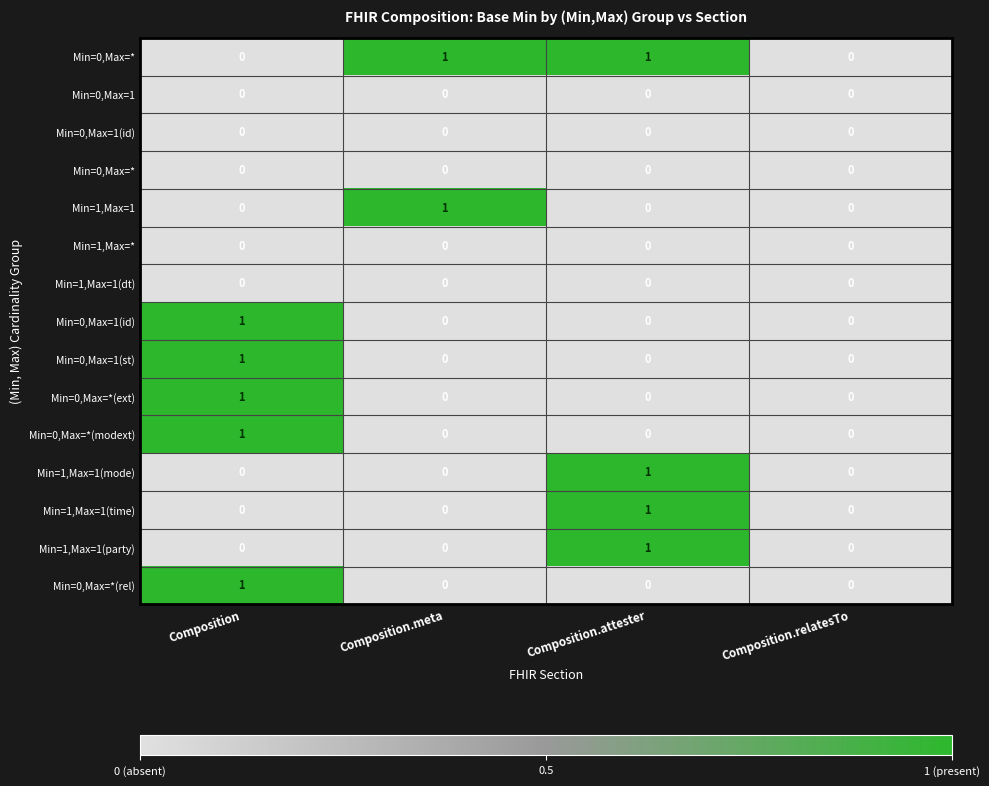

Which category has the highest value across all series?

Composition.meta